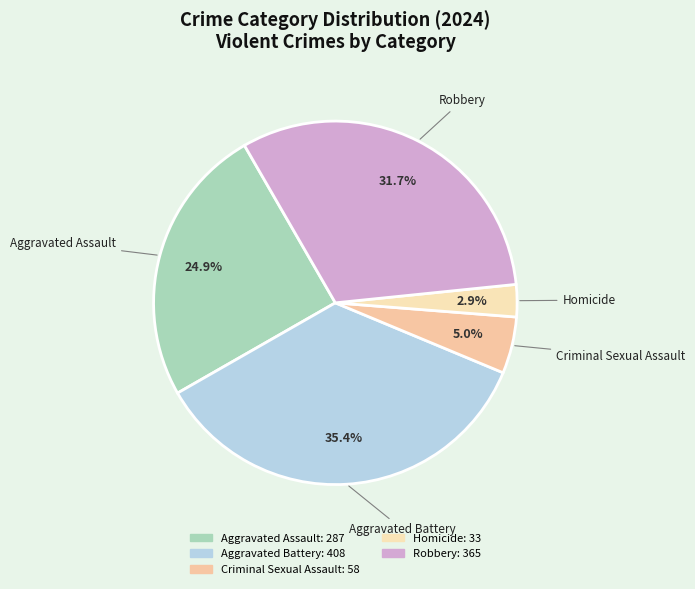

True or false: Criminal Sexual Assault accounts for 14% of the total.

False